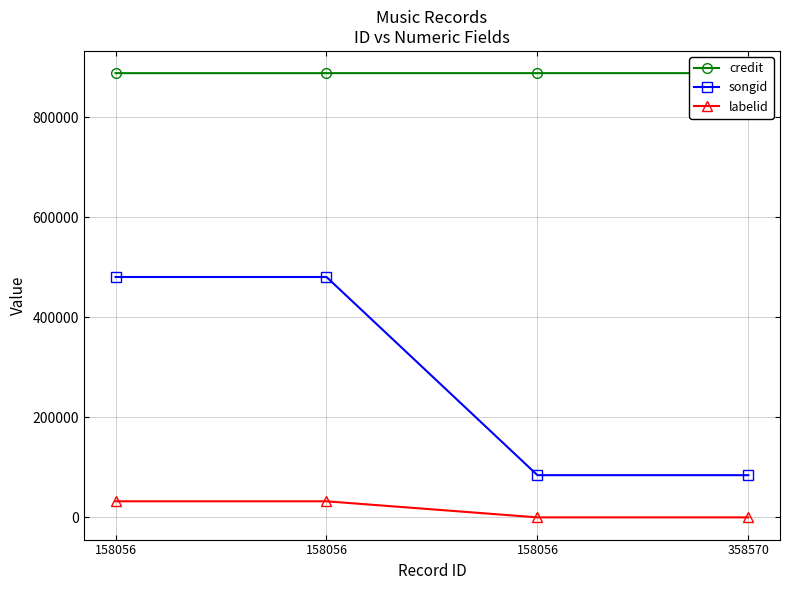

What are all the series names shown in the legend?

credit, songid, labelid